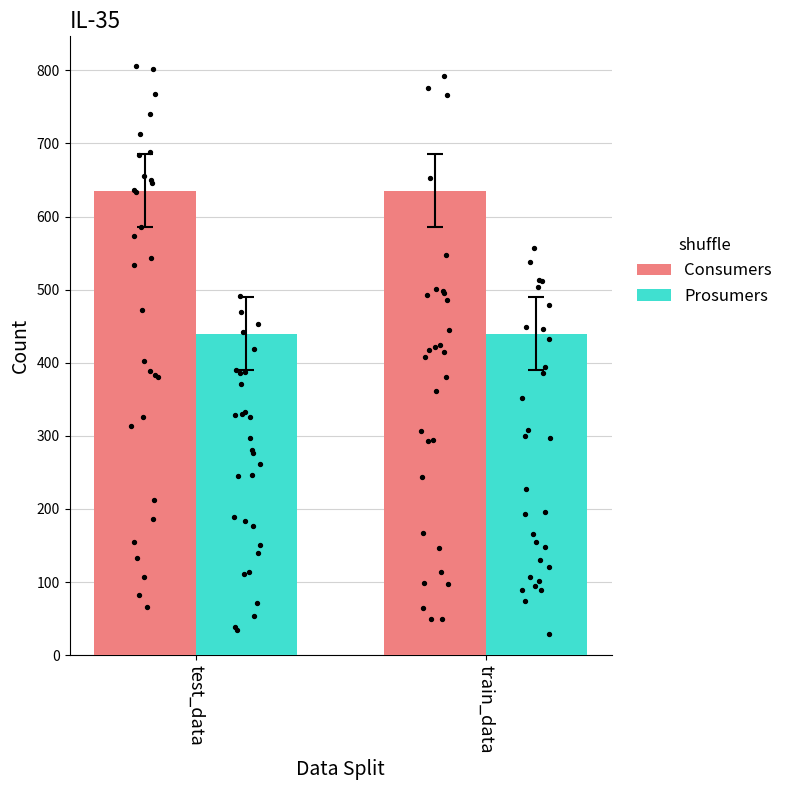

Which series has the largest Y range (max minus min)?

Consumers